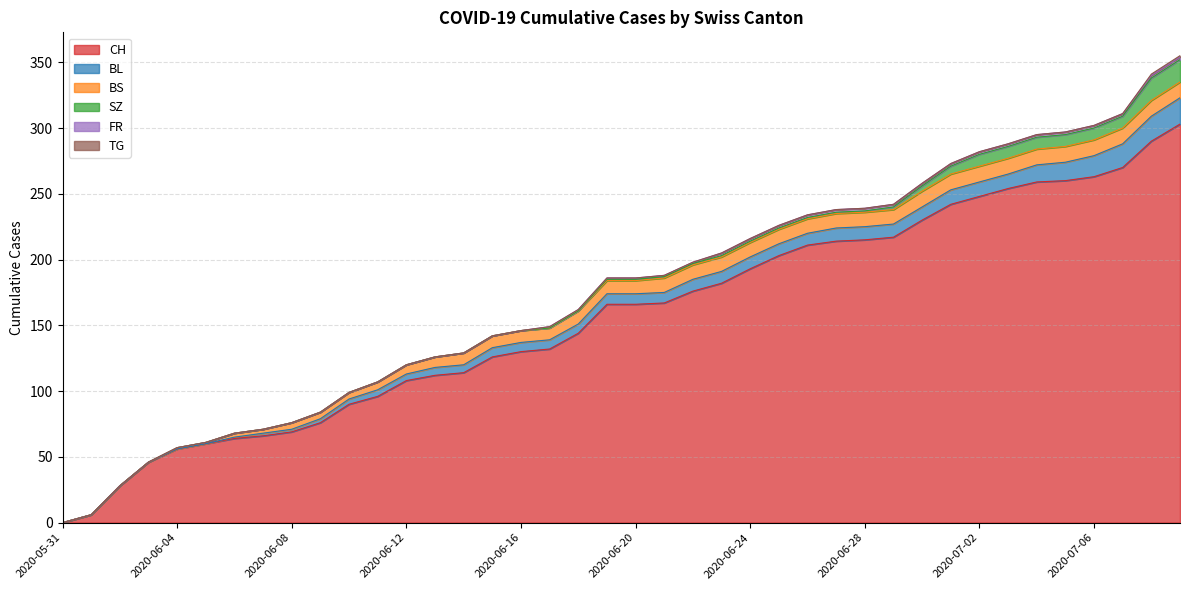

Between 2020-06-05 and 2020-06-19, which series saw the biggest shift?

CH